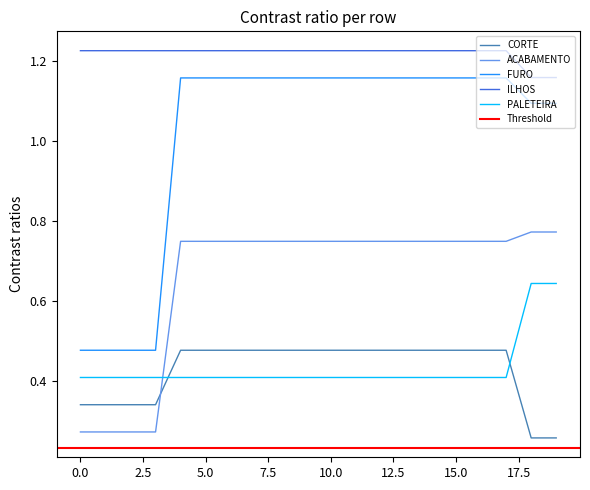

The CORTE series shows 0.2 at 5.0. True or false?

False